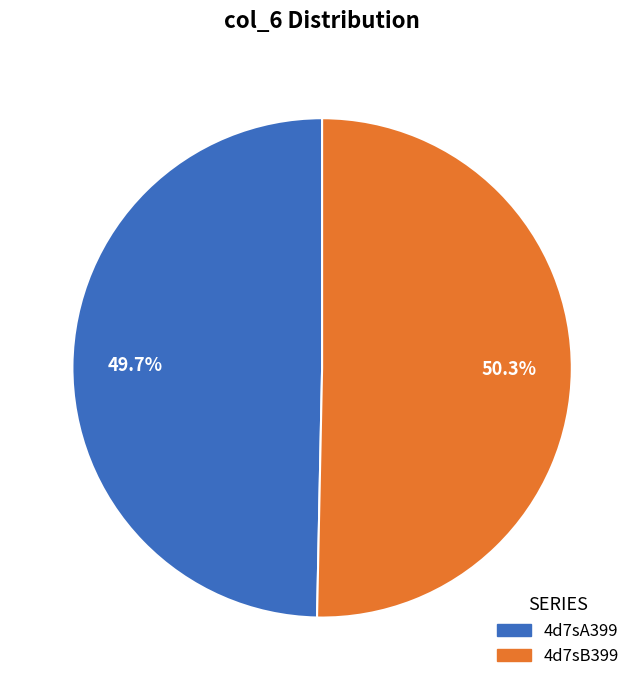

To the nearest percent, what portion does 4d7sA399 represent?

50%